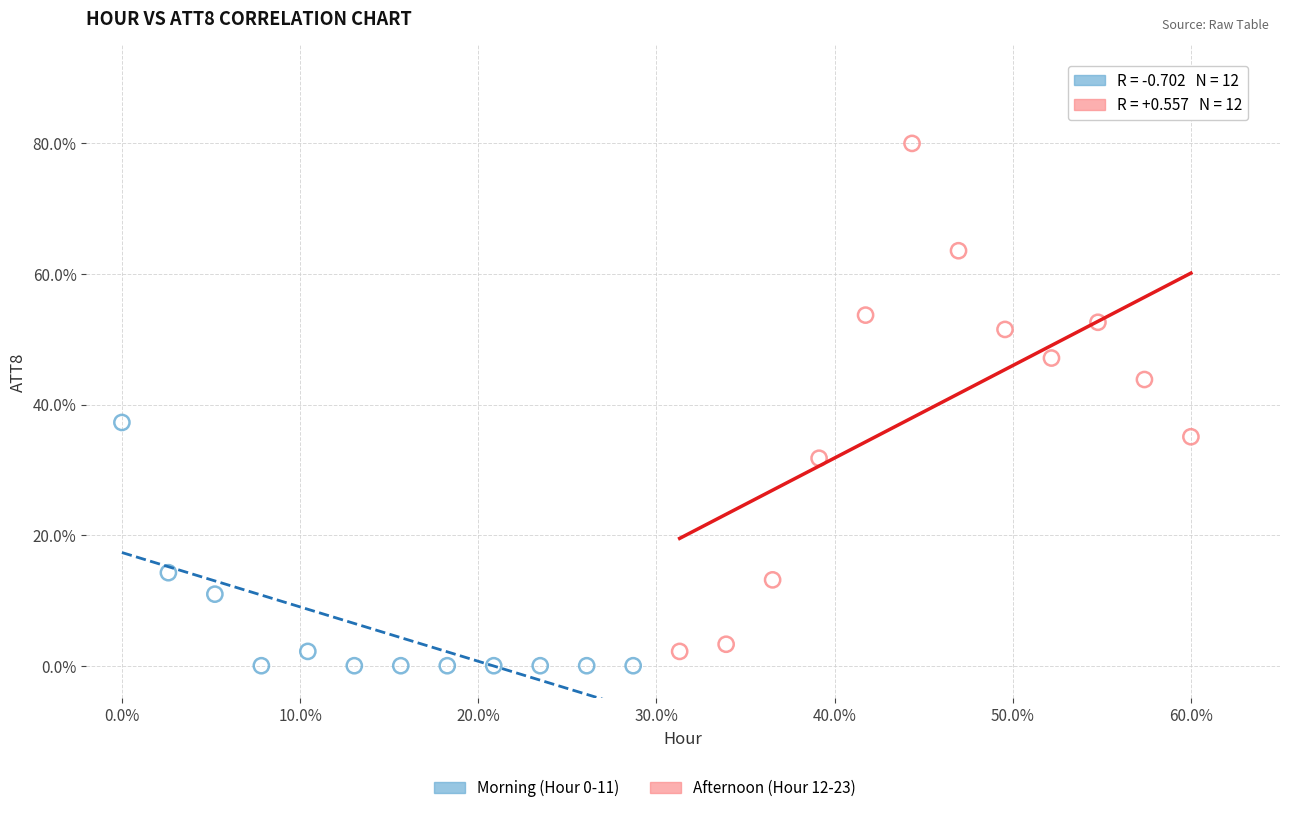

Which series has the widest spread of Y values?

Afternoon (Hour 12-23)